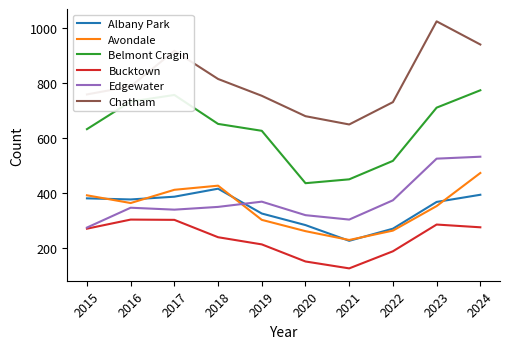

What is the difference between the highest and lowest values at 2021?

522